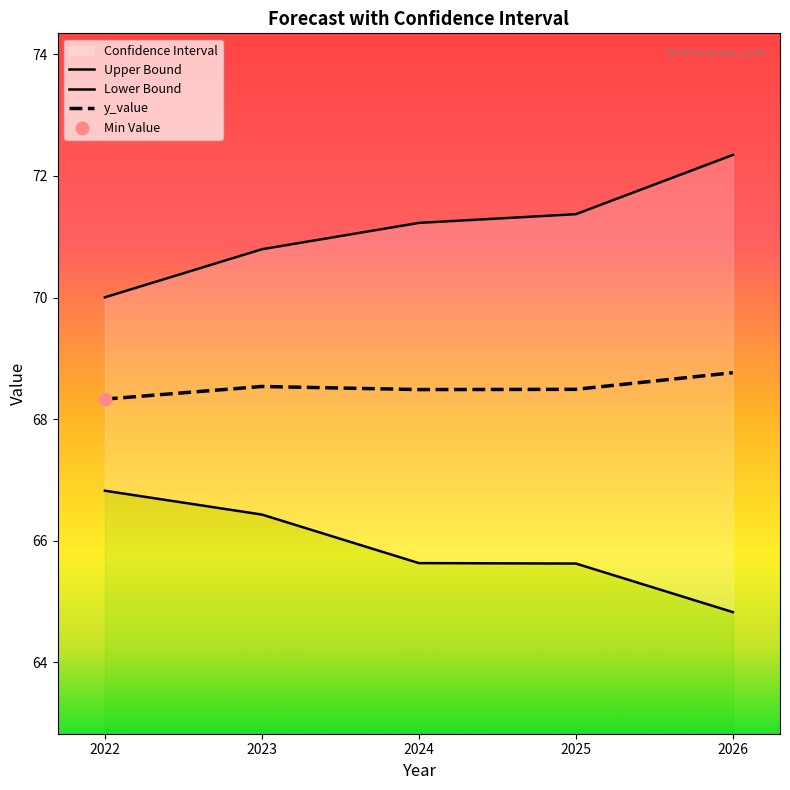

At how many categories does at least one series exceed 66?

5